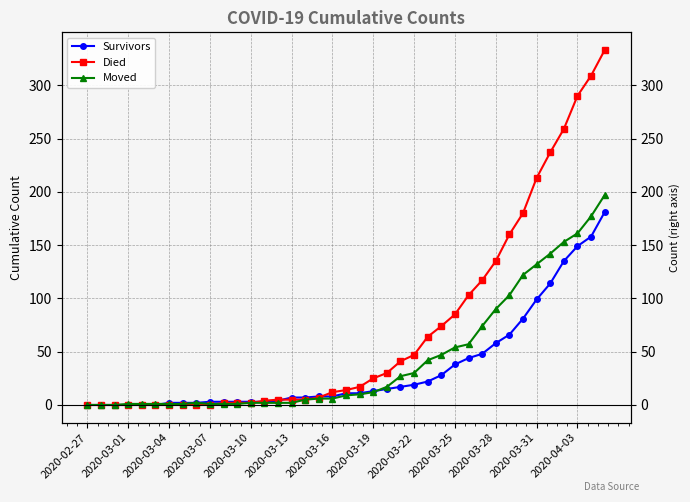

Does the chart display data point markers on the line(s)?

Yes